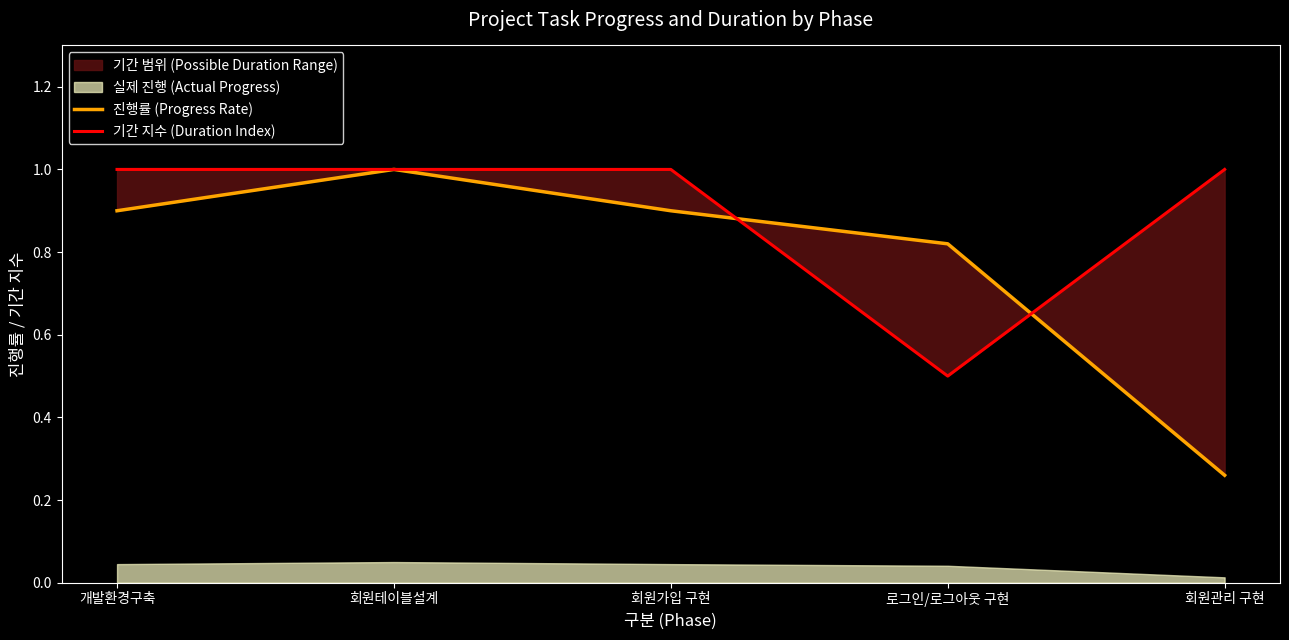

At which category is the sum across all series the highest?

회원테이블설계